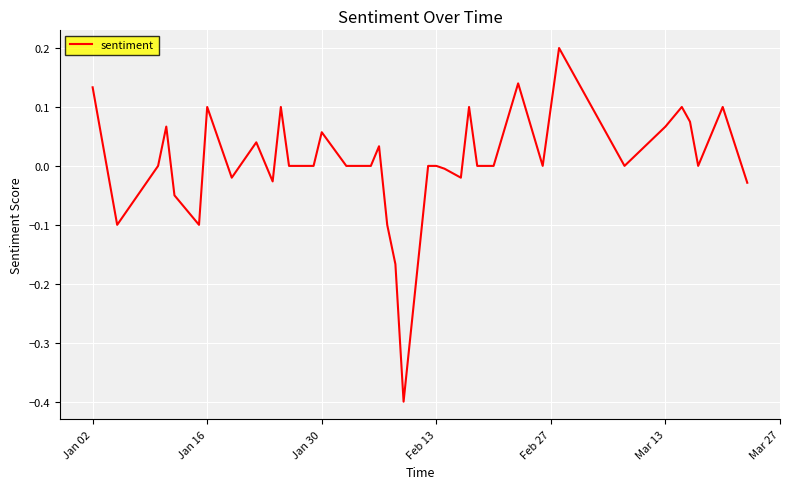

What is the minimum value shown in the chart?

-0.4